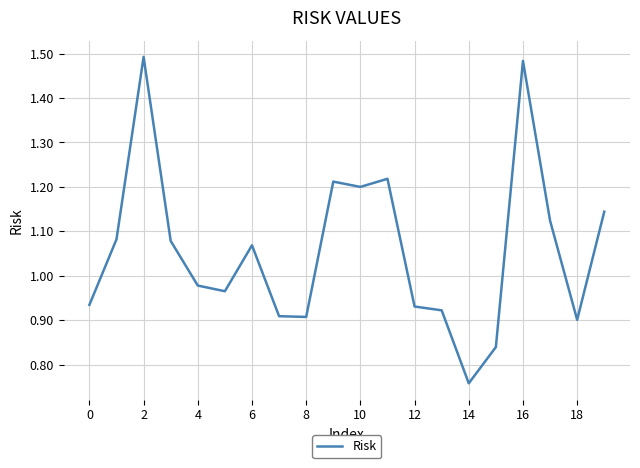

What is the difference between the maximum and minimum values?

0.7